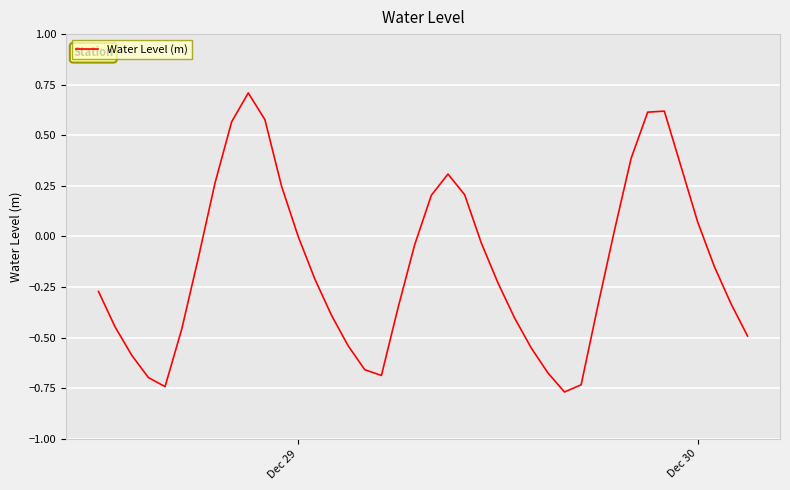

What is the difference between the maximum and minimum values?

1.5